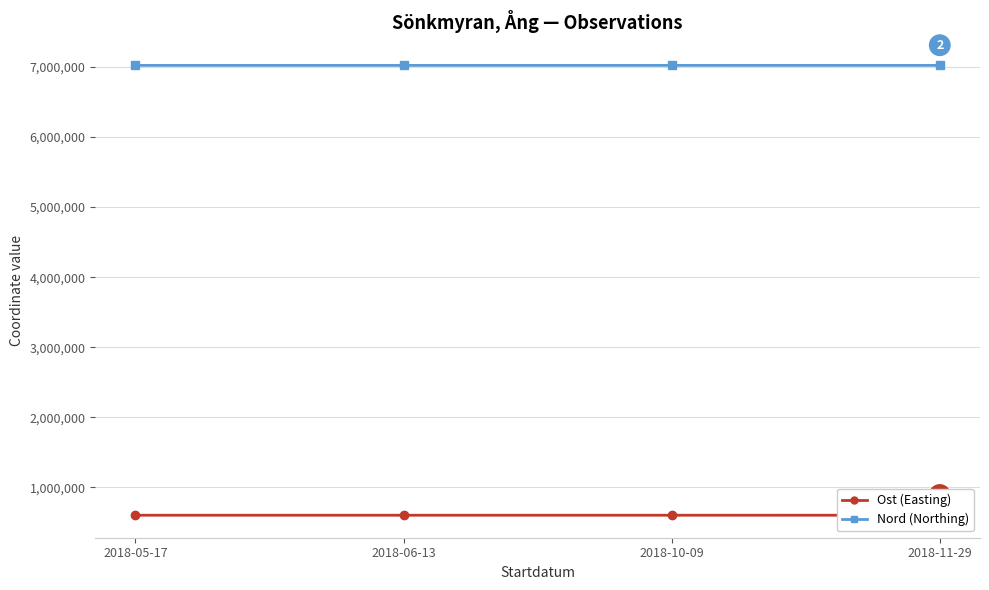

True or false: Nord (Northing) and Ost (Easting) cross at least once.

False